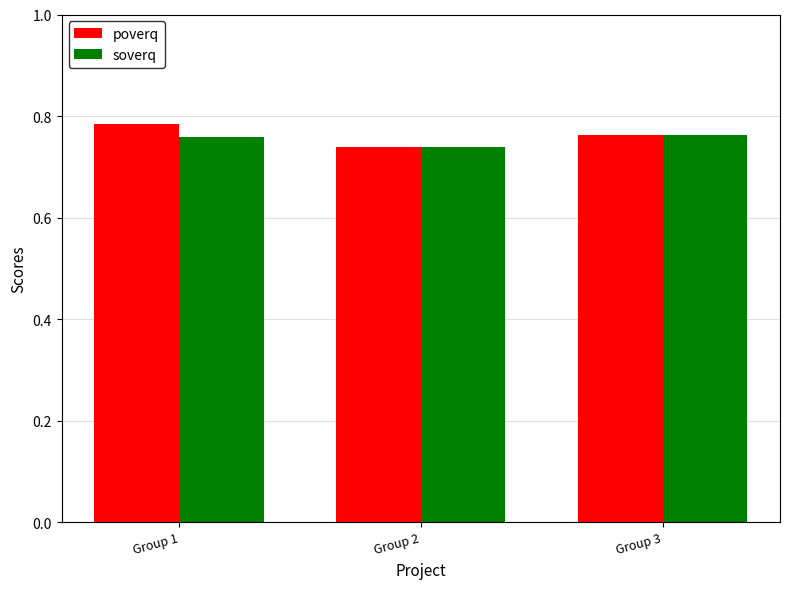

Which series has the largest total across all categories?

poverq